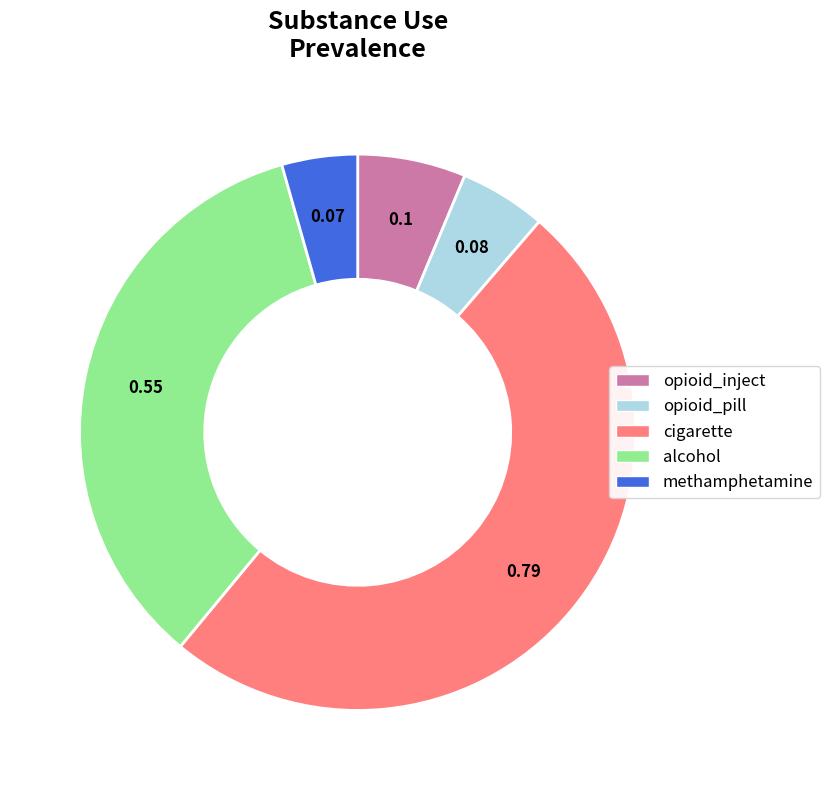

How many slices are in this pie chart?

5